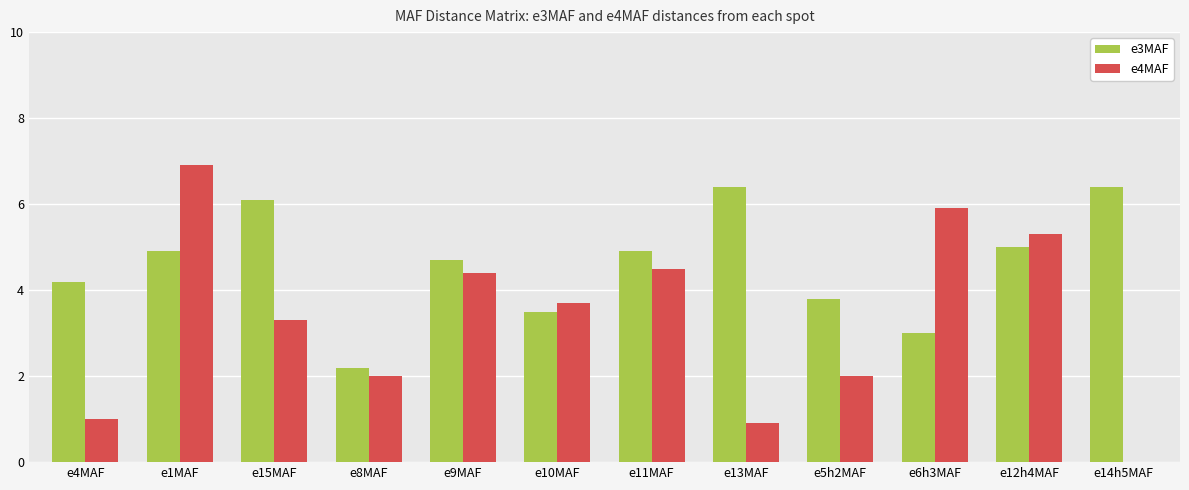

What is the approximate value of e3MAF at e13MAF?

6.4